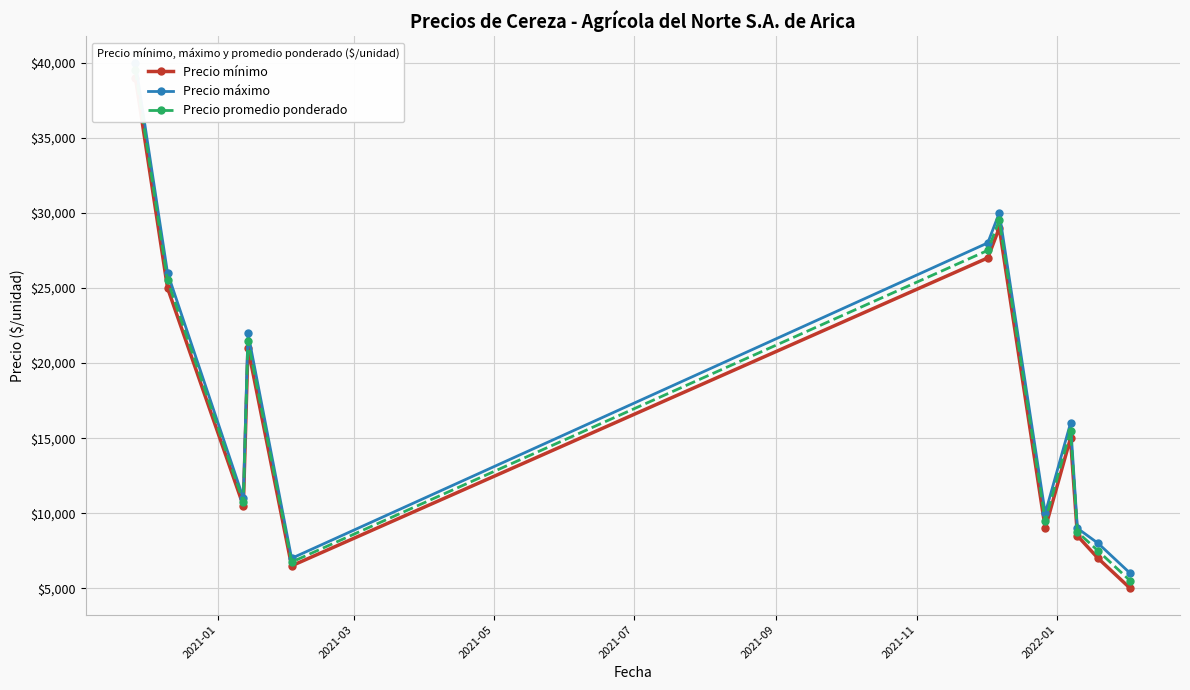

What position from the left is 2021-01?

1